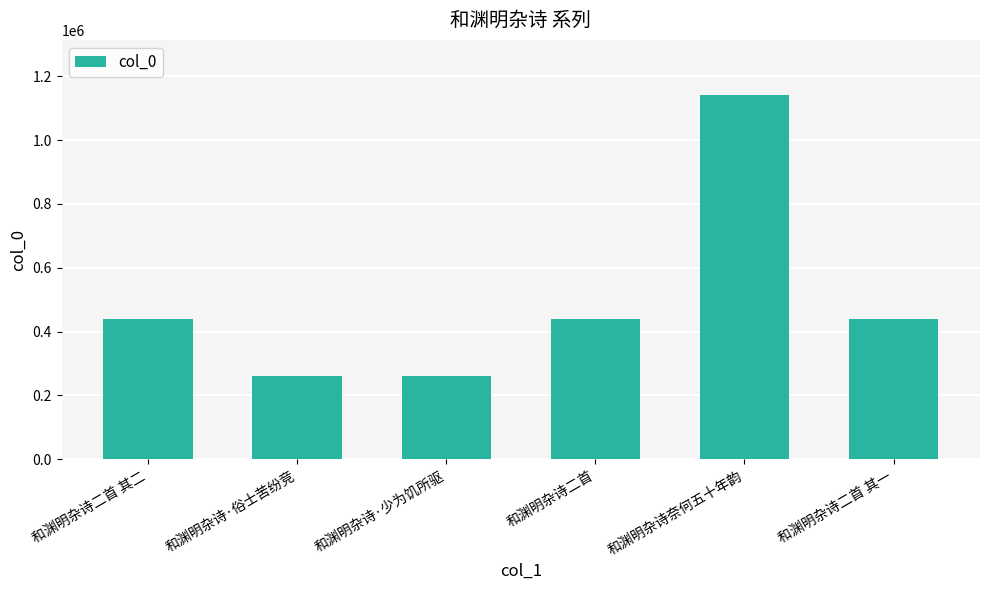

How many values are below 438714?

3